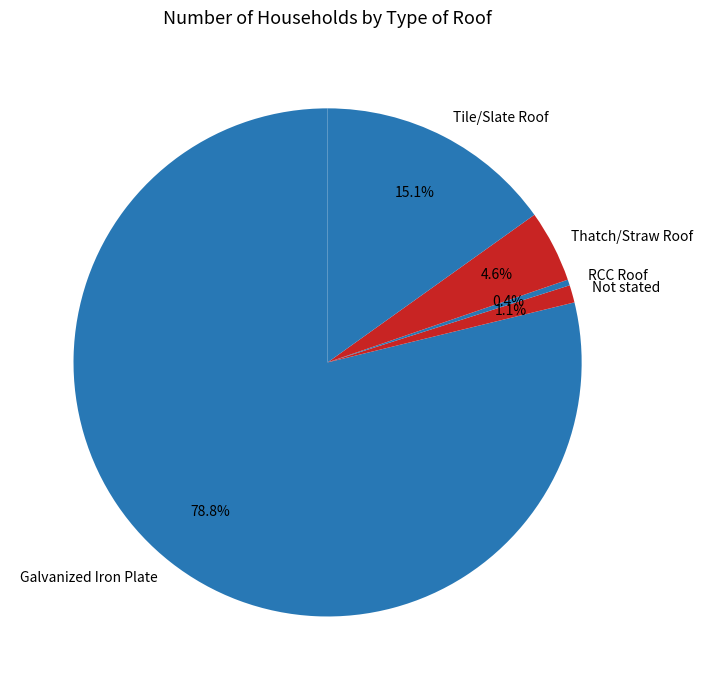

How many segments does this pie chart have?

5